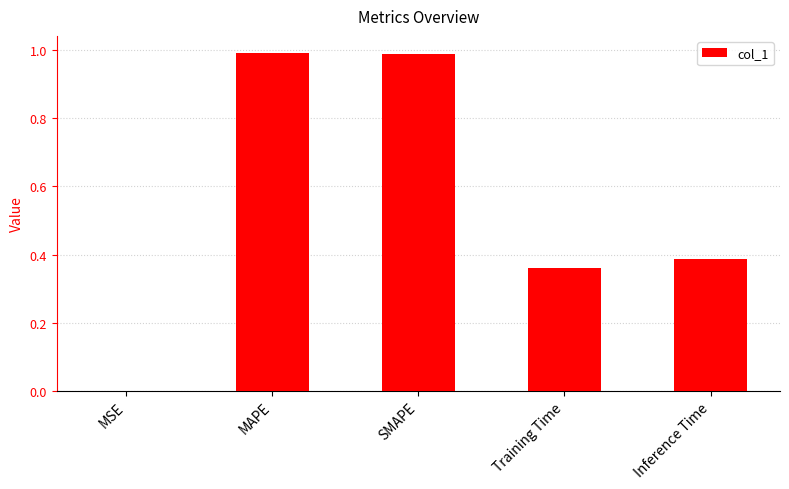

The chart shows a value of 1.0 at MAPE. True or false?

True